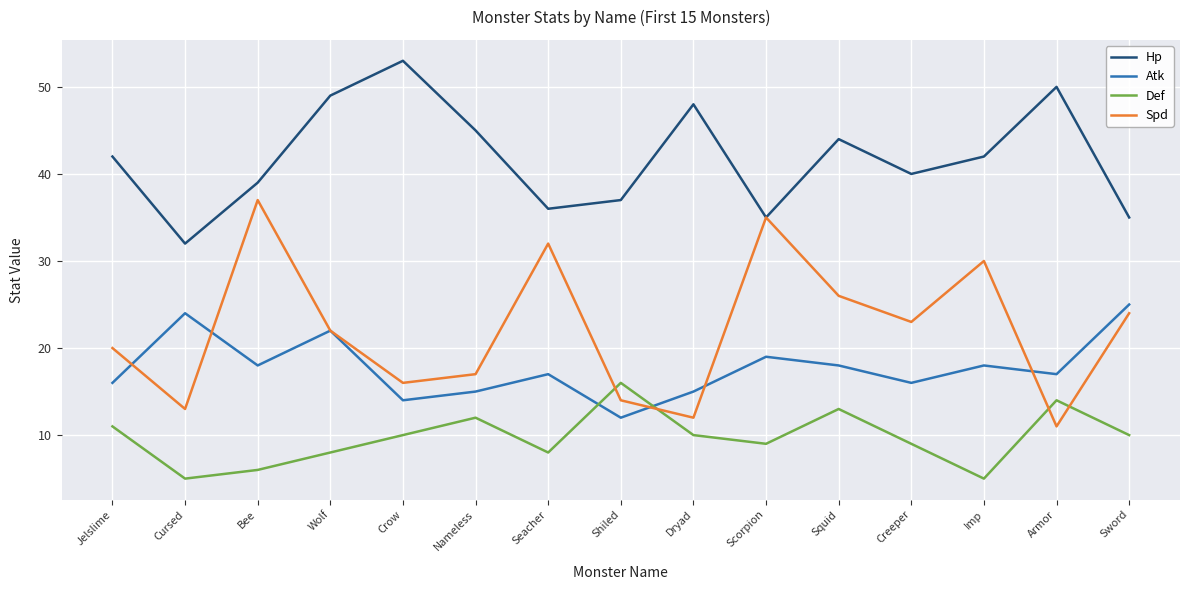

Reading right to left, what are all the values shown in this chart?

Hp: 35	50	42	40	44	35	48	37	36	45	53	49	39	32	42
Atk: 25	17	18	16	18	19	15	12	17	15	14	22	18	24	16
Def: 10	14	5	9	13	9	10	16	8	12	10	8	6	5	11
Spd: 24	11	30	23	26	35	12	14	32	17	16	22	37	13	20